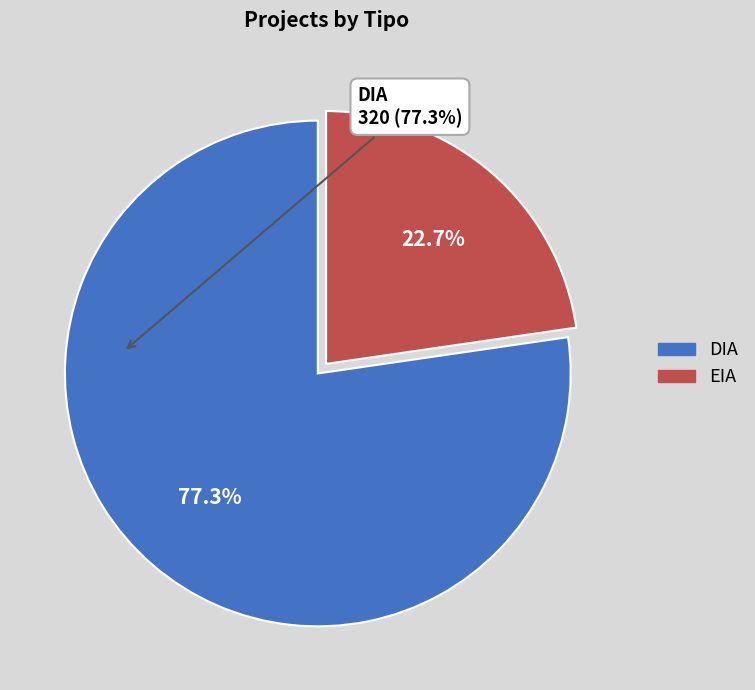

To the nearest percent, what is the combined percentage of EIA and DIA?

100%